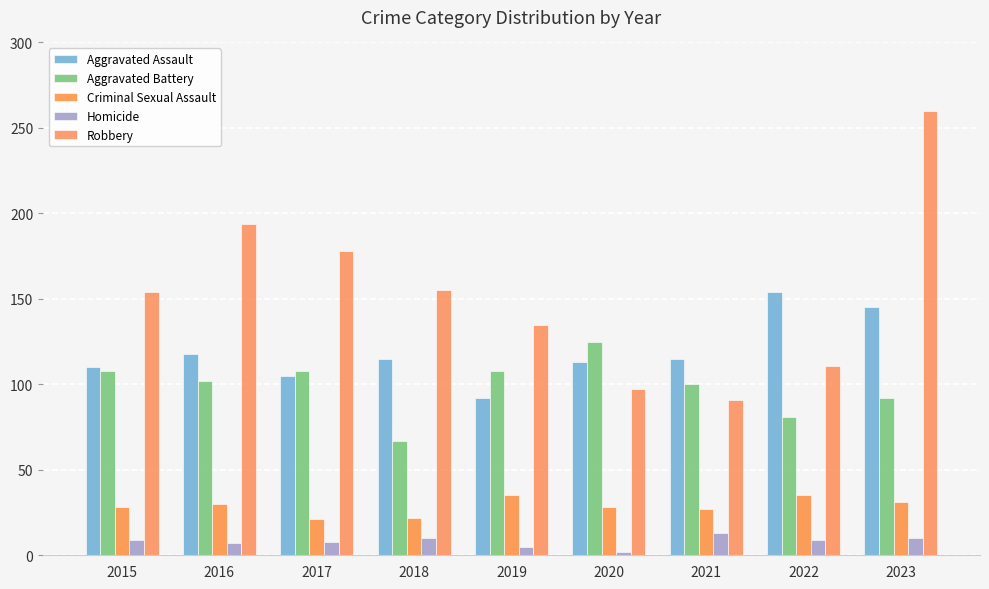

What is the minimum value for Robbery?

91